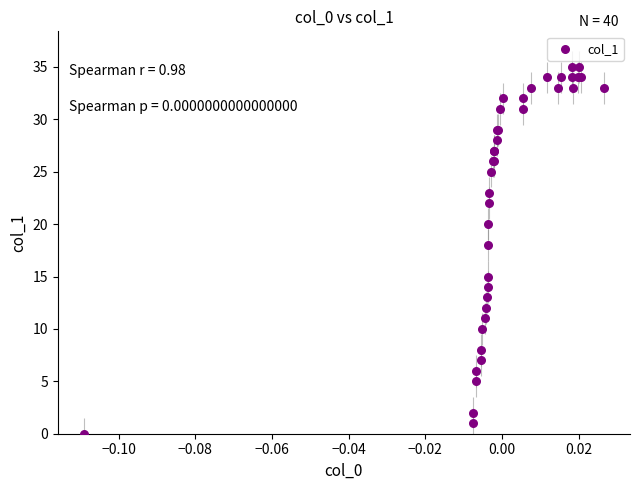

What Y value in the scatter plot is closest to 17?

18